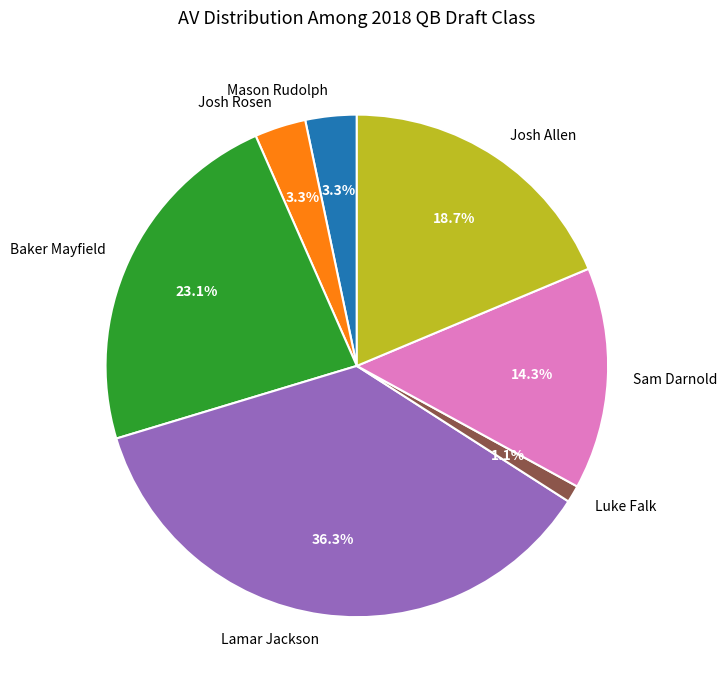

Count the number of slices in the pie.

7